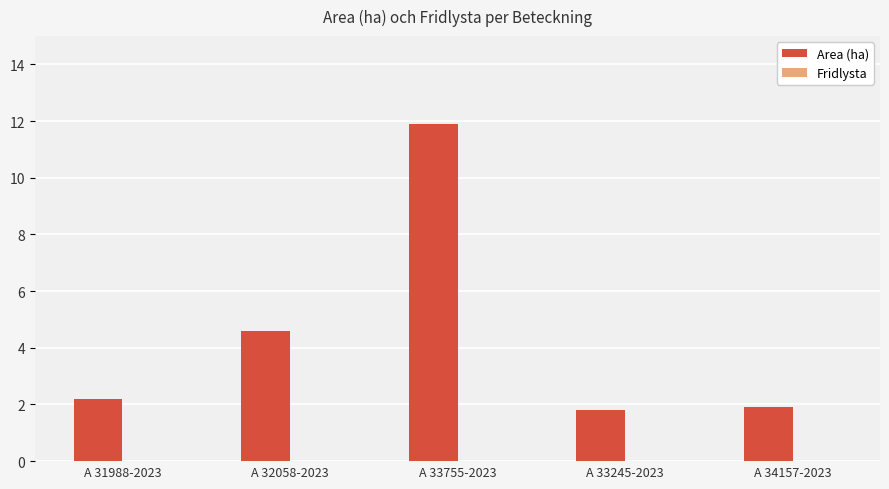

What is the smallest value displayed?

1.8